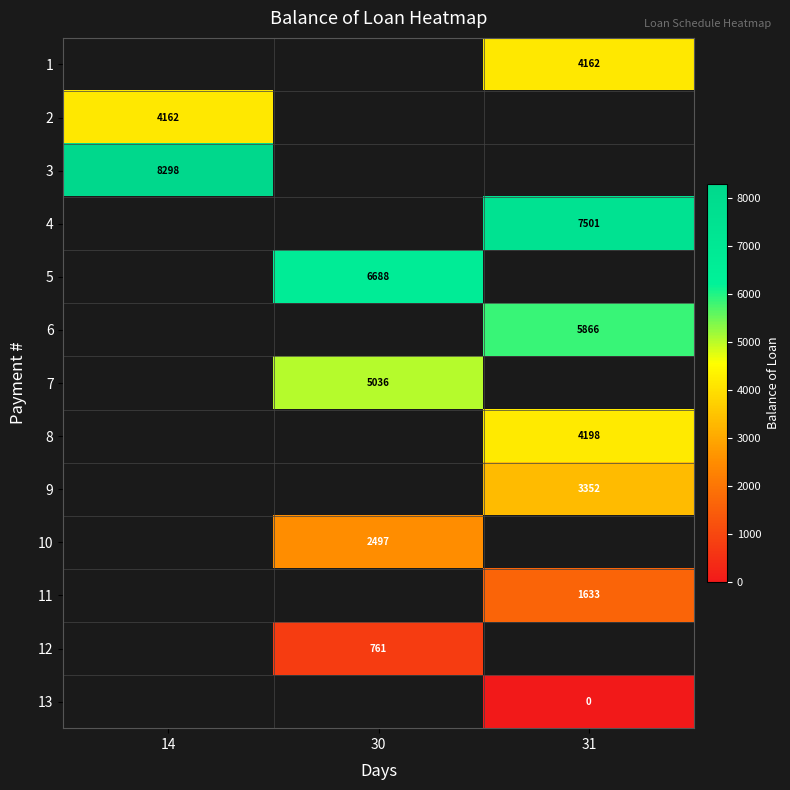

How many positive values does the 12 series have?

1